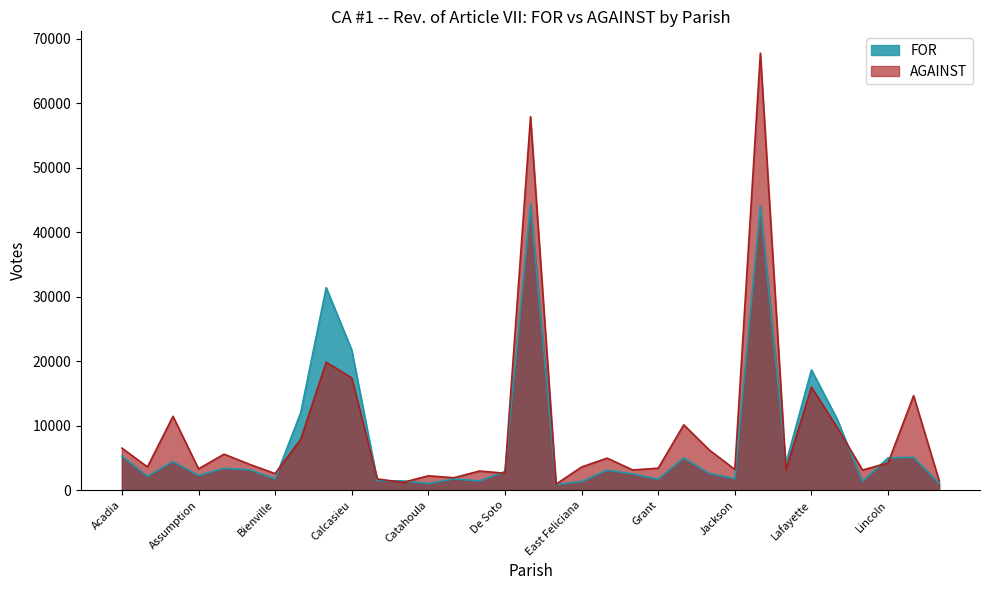

Between Concordia and Livingston, which is larger?

Livingston